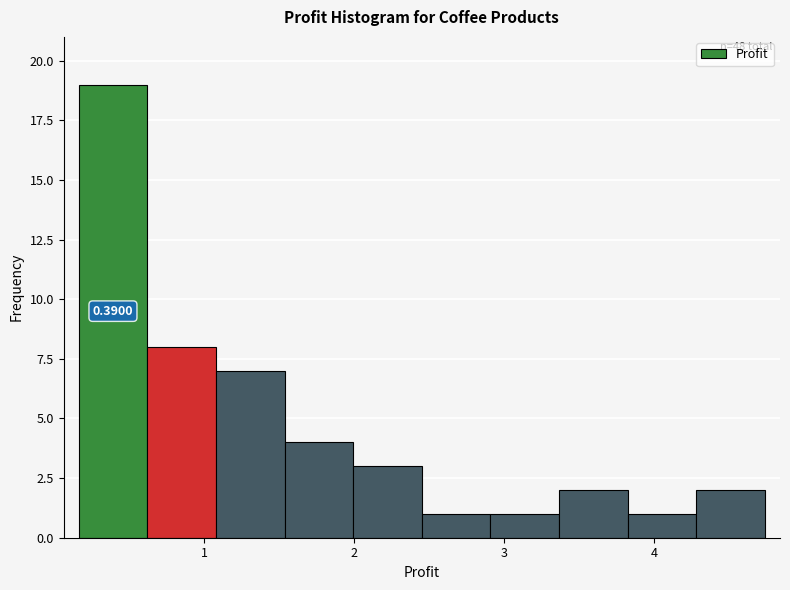

Which range on the x-axis has the tallest bar?

0.2 to 0.6